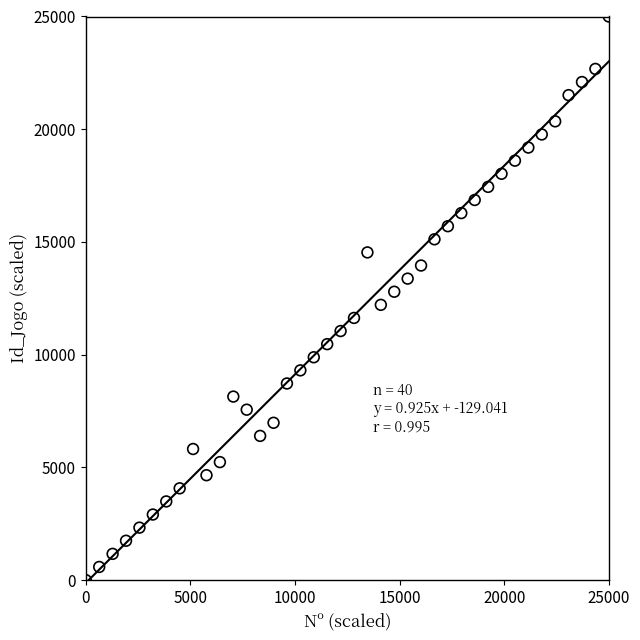

What is the range of X values (max minus min)?

25000.0